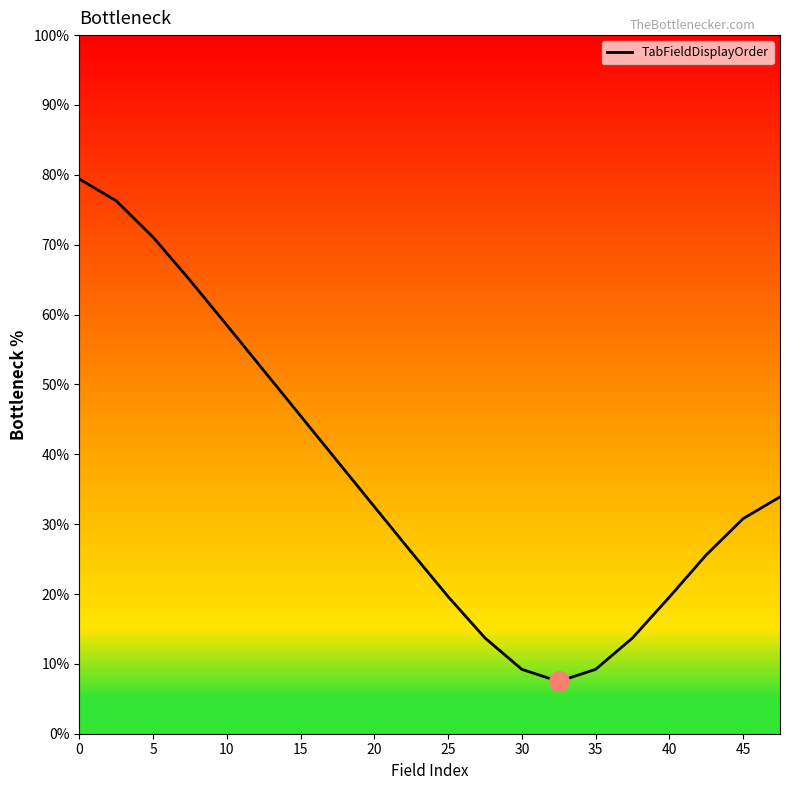

What is the maximum value shown in the chart?

79.4